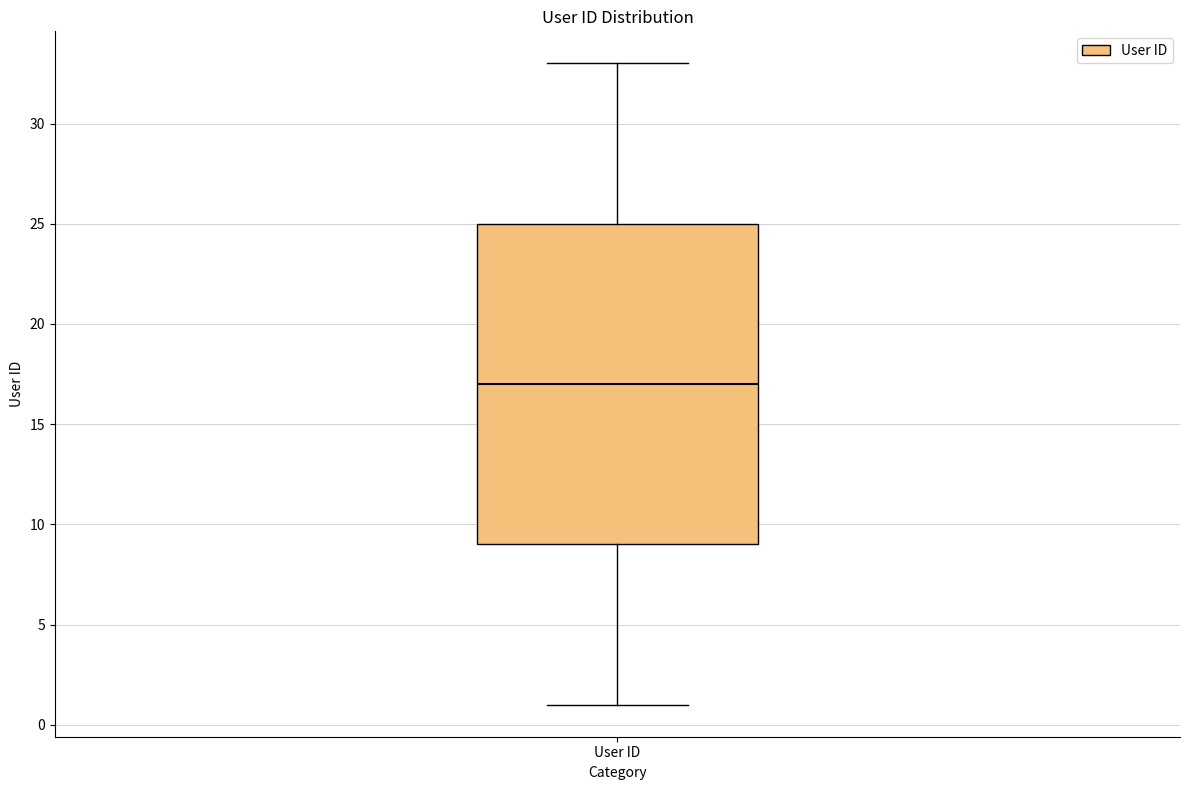

Where does the upper whisker of the box for User ID end on the y-axis? The values are not printed on the chart, so give them approximately, as read against the axis.

33